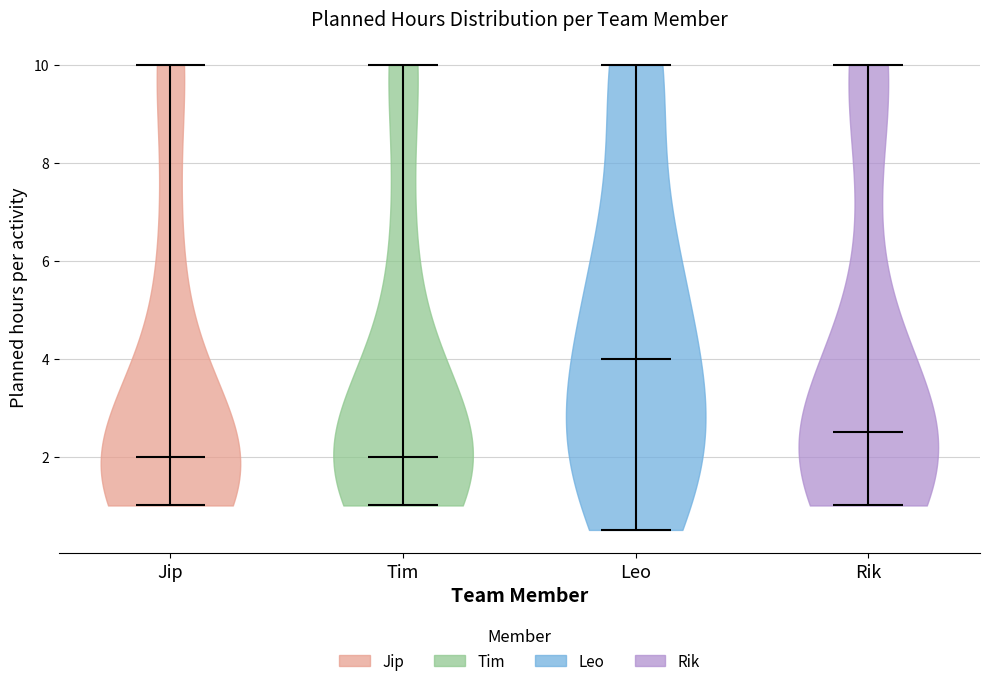

What is the highest point the violin for Jip reaches on the y-axis? The values are not printed on the chart, so give them approximately, as read against the axis.

10.0